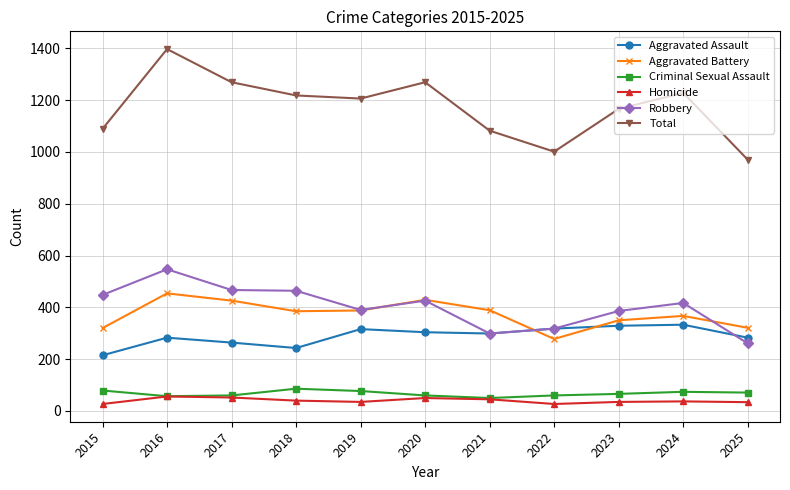

After their last crossing, which series has the higher values: Aggravated Battery or Aggravated Assault?

Aggravated Battery